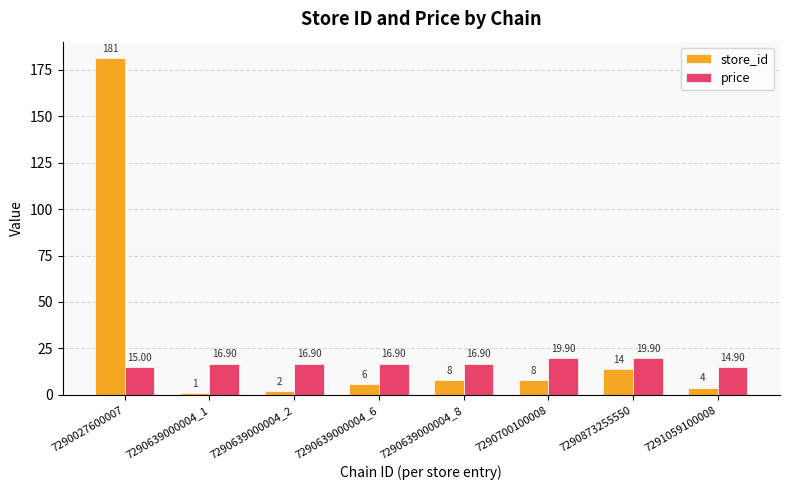

What is the total value across all series at 7290027600007?

196.0